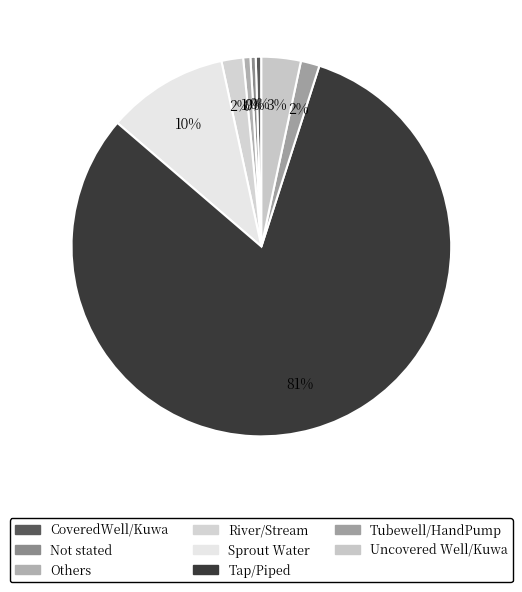

What is the largest slice in the pie chart?

Tap/Piped